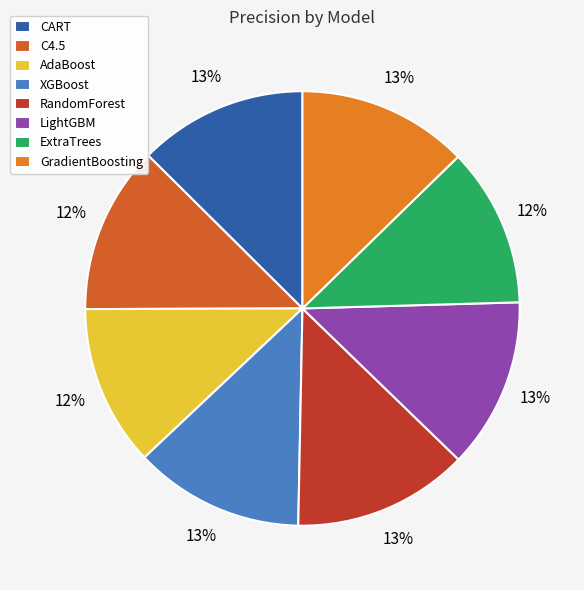

Does AdaBoost account for over 50% of the chart?

No